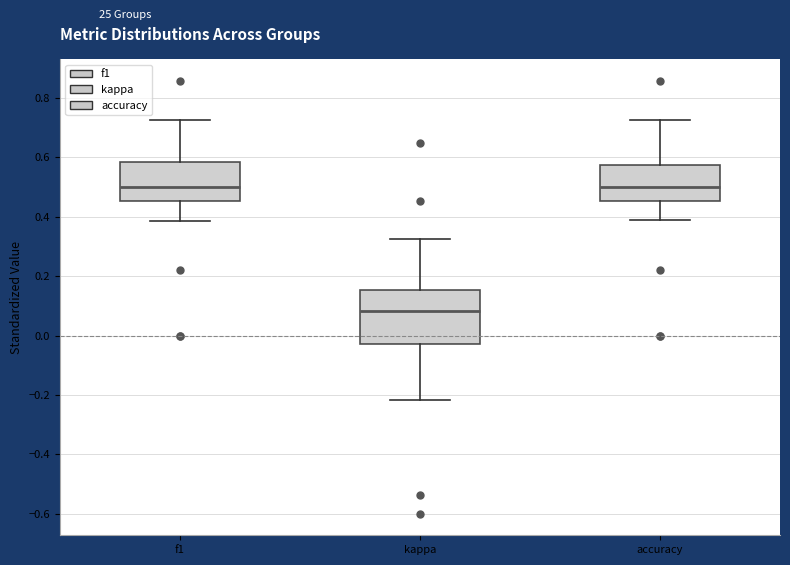

Reading left to right, transcribe this box plot: for each box, give where its median line is, the range the box spans, and where its two whiskers end, as read against the y-axis. The values are not printed on the chart, so give them approximately, as read against the axis.

f1: median 0.50, box 0.46 to 0.58, whiskers 0.38 to 0.72
kappa: median 0.08, box -0.02 to 0.16, whiskers -0.22 to 0.32
accuracy: median 0.50, box 0.46 to 0.58, whiskers 0.38 to 0.72